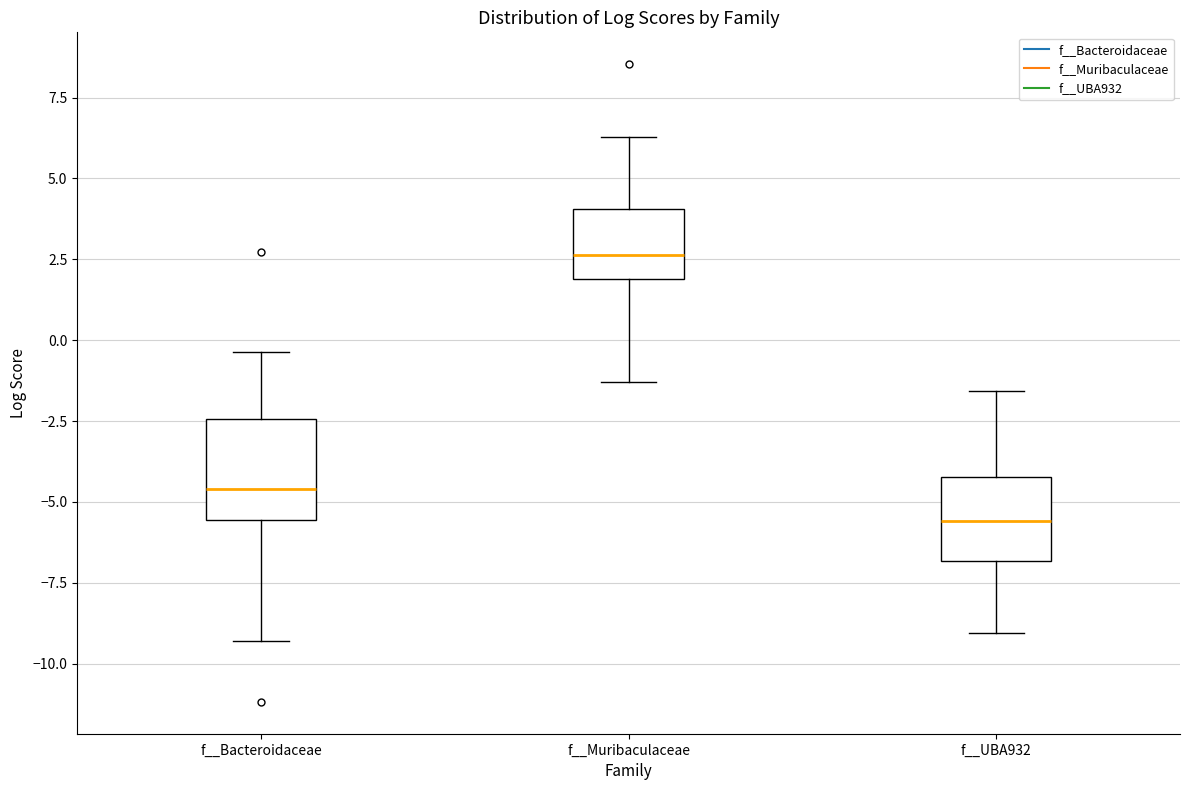

Reading left to right, transcribe this box plot: for each box, give where its median line is, the range the box spans, and where its two whiskers end, as read against the y-axis. The values are not printed on the chart, so give them approximately, as read against the axis.

f__Bacteroidaceae: median -4.5, box -5.5 to -2.5, whiskers -9.5 to -0.5
f__Muribaculaceae: median 2.5, box 2.0 to 4.0, whiskers -1.5 to 6.5
f__UBA932: median -5.5, box -7.0 to -4.0, whiskers -9.0 to -1.5